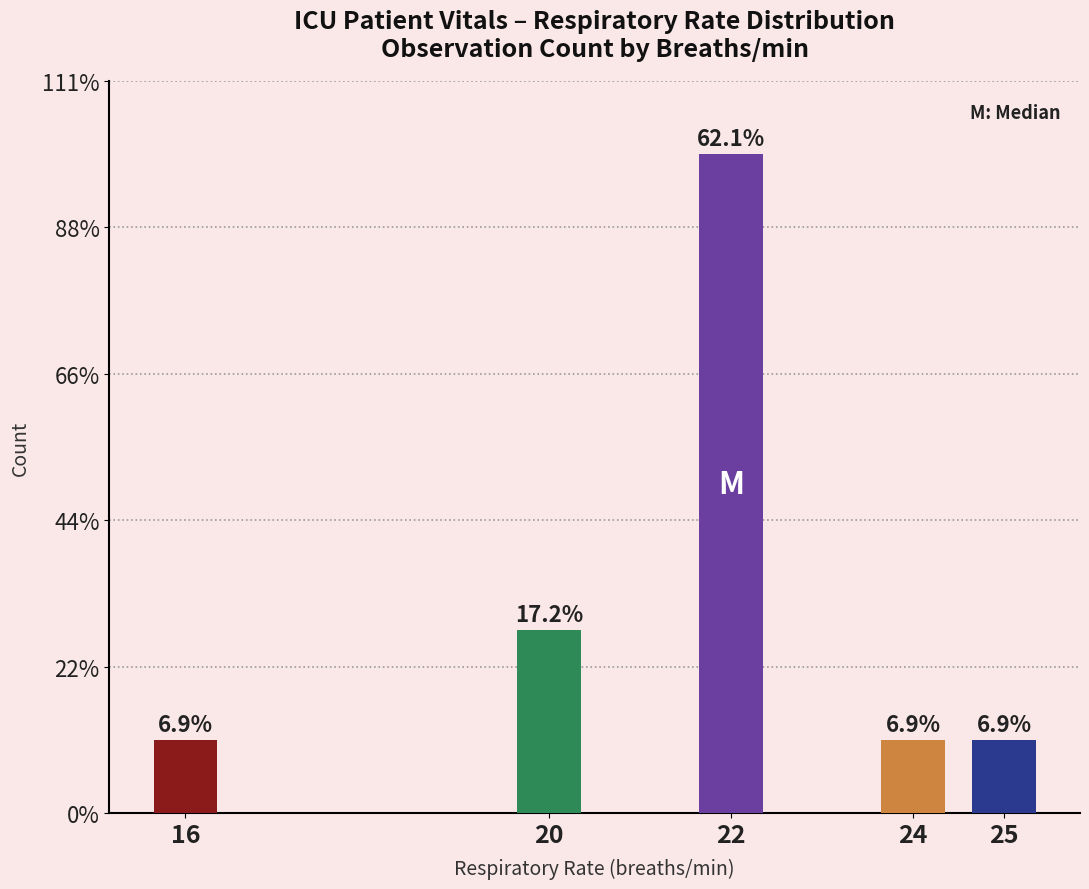

Does the chart contain stacked bars?

No